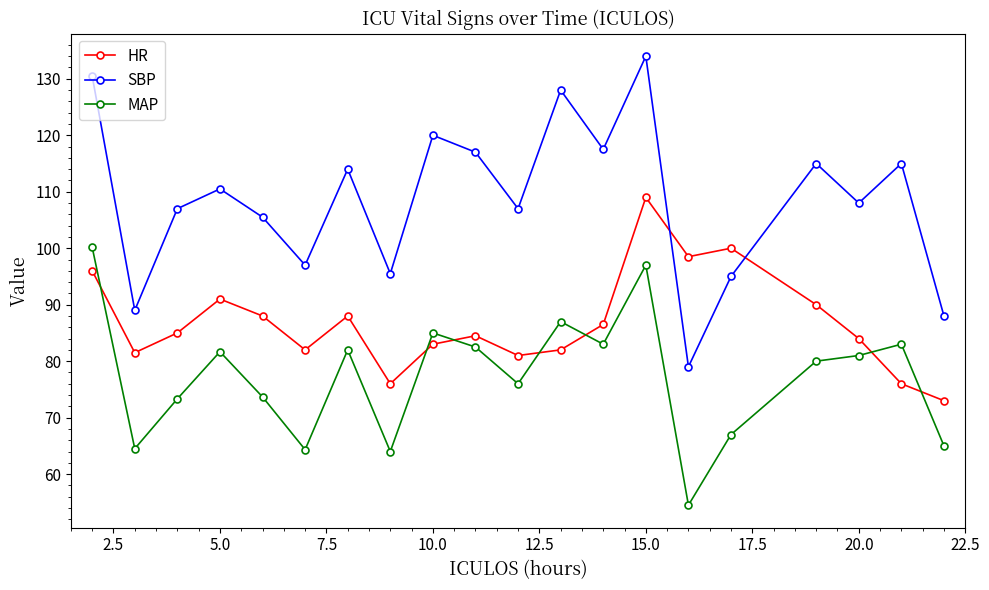

Which series has the largest total across all categories?

SBP